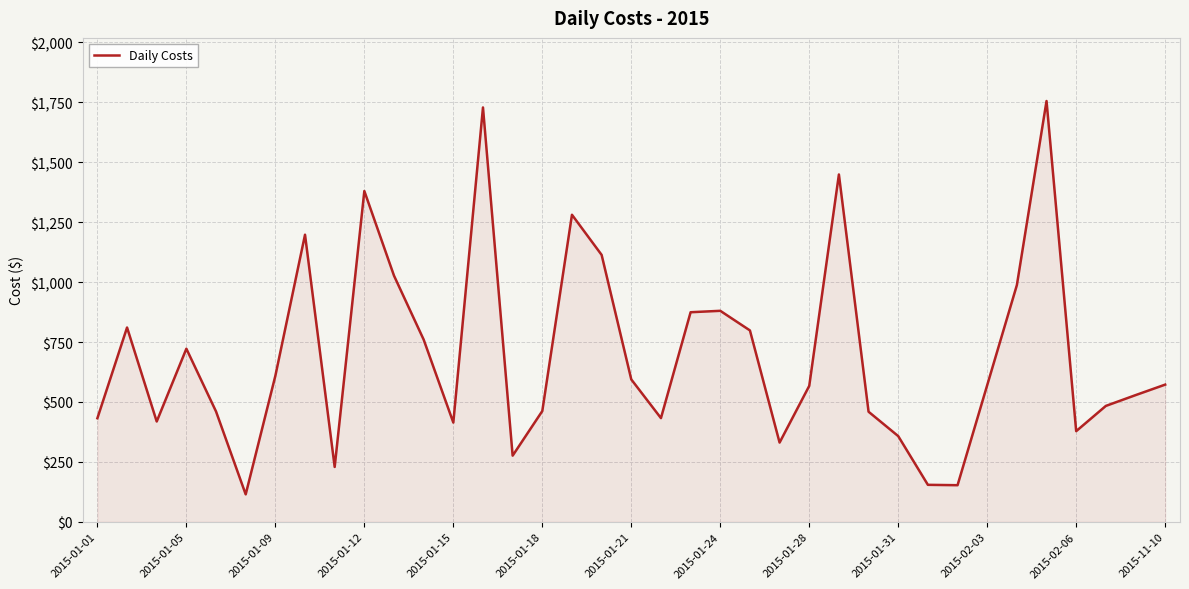

What is the difference between the maximum and minimum values?

1641.2